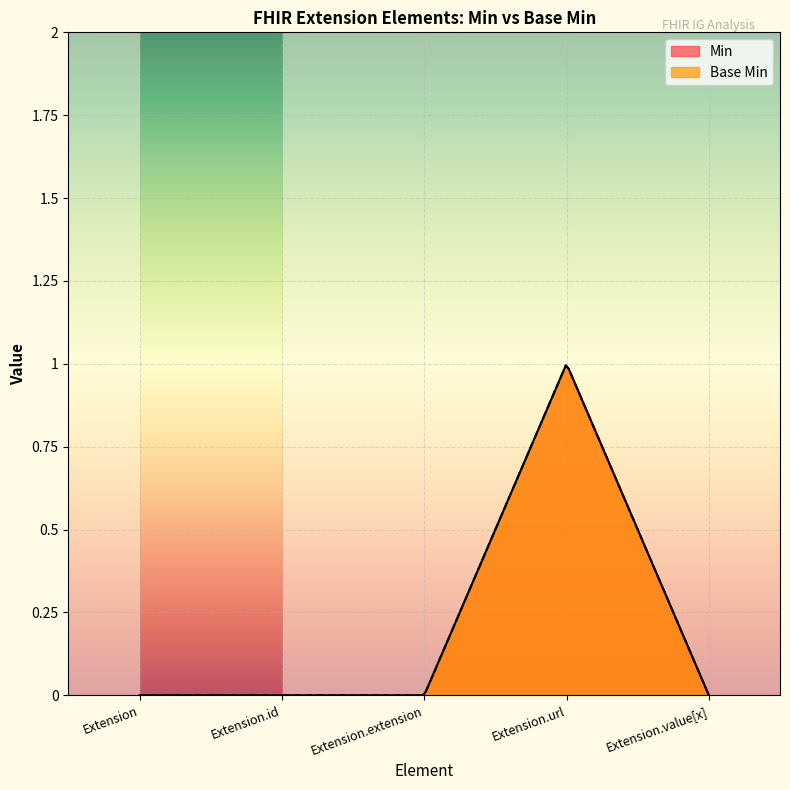

The value of Min at Extension.extension is 0. True or false?

True